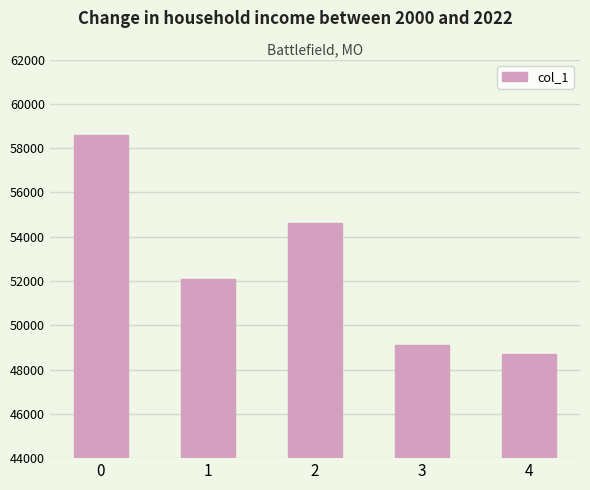

What is the approximate value at 2, to the nearest 10?

54620